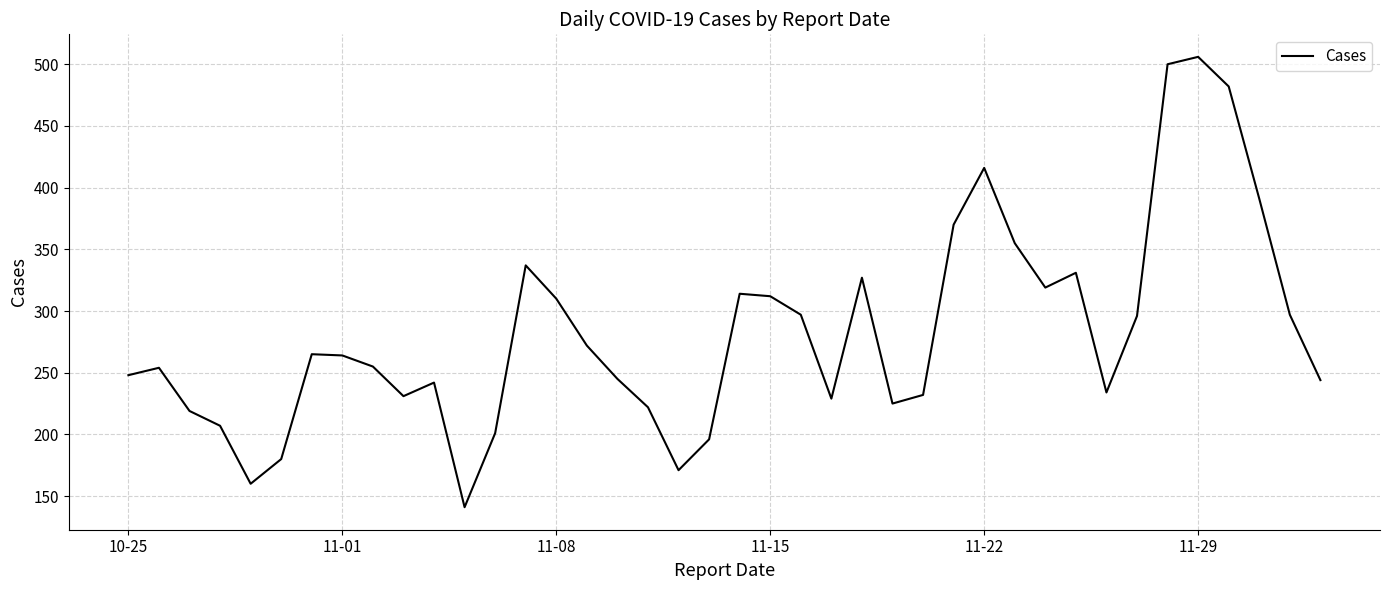

What is the difference between the maximum and minimum values?

365